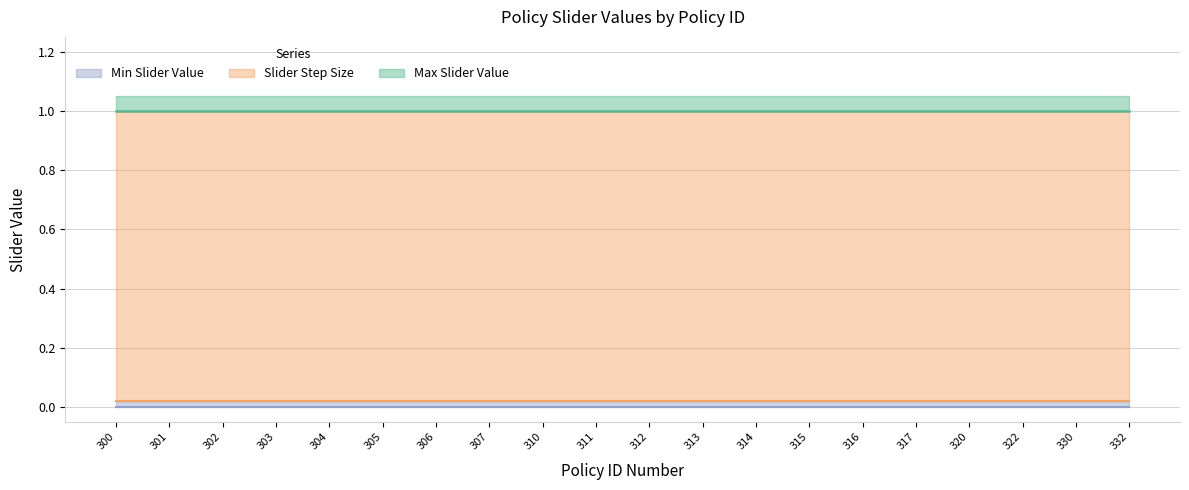

Which series has the largest total across all categories?

Max Slider Value